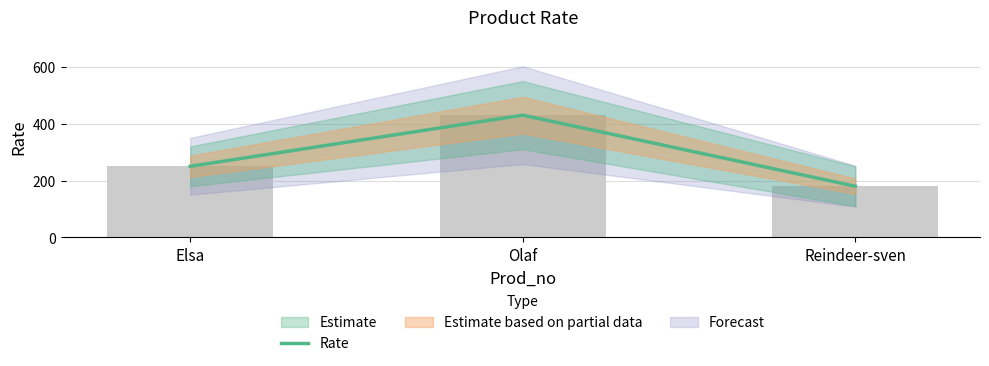

Does the chart contain any negative values?

No